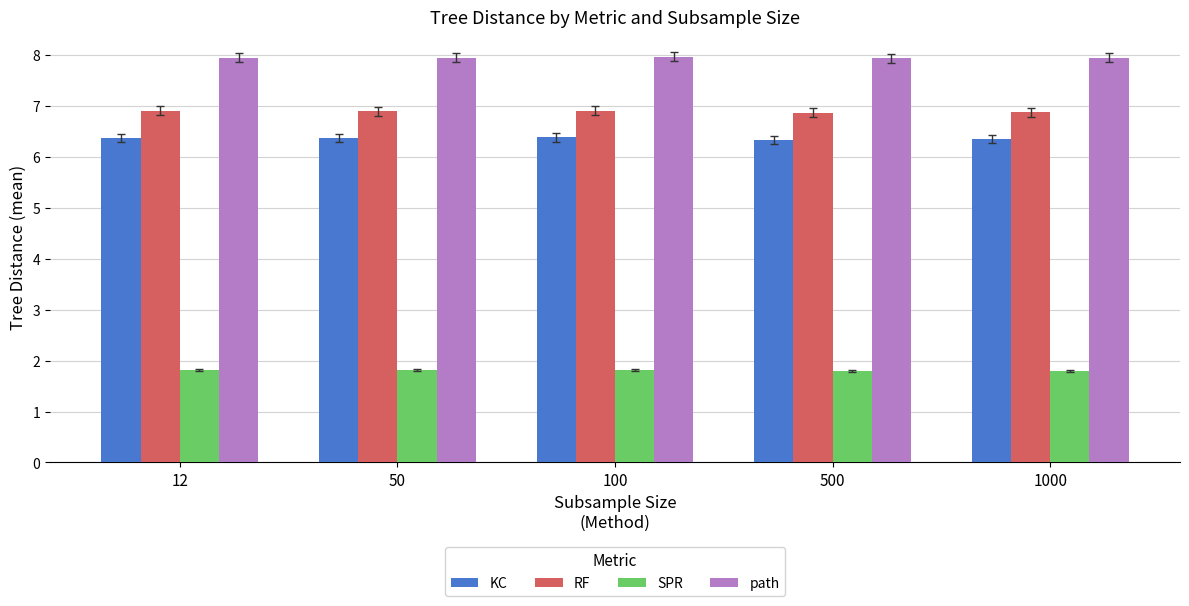

List the series in order of their peak value, lowest first.

SPR, KC, RF, path